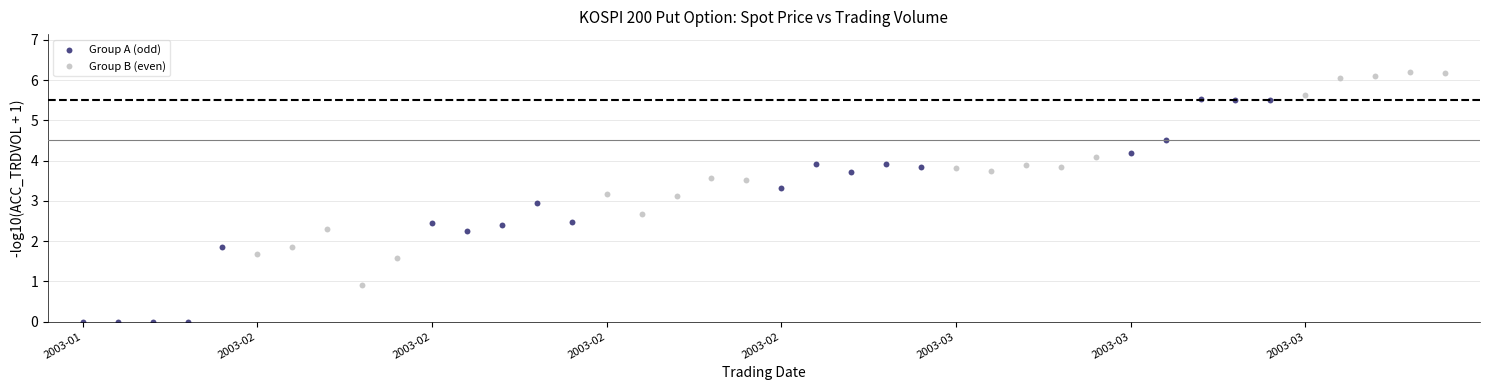

Which series has the largest Y range (max minus min)?

Group A (odd)